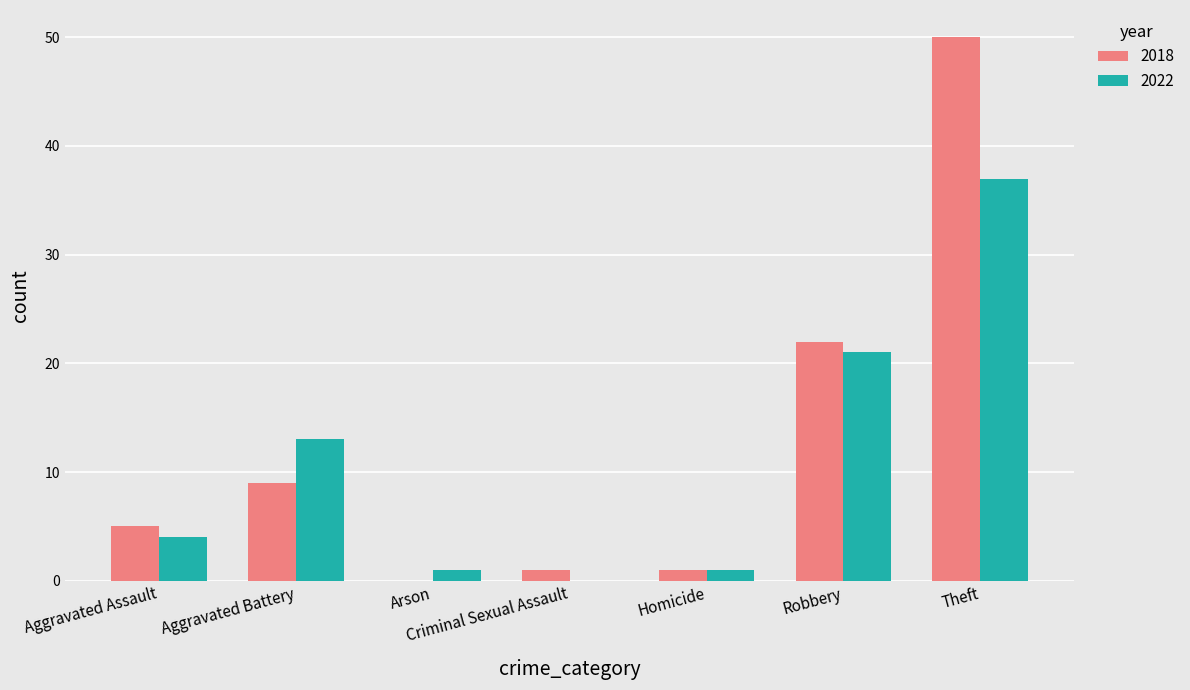

The 2022 series shows 4 at Aggravated Assault. True or false?

True